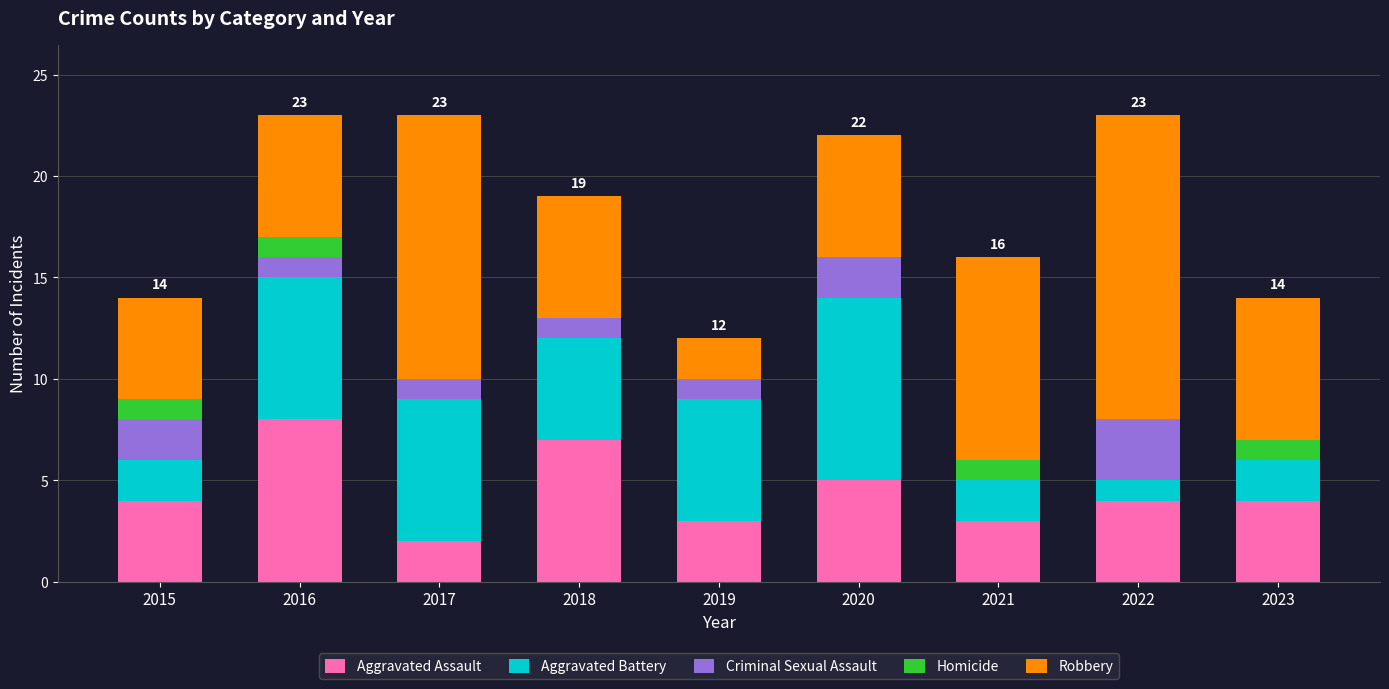

Does the chart contain stacked bars?

Yes